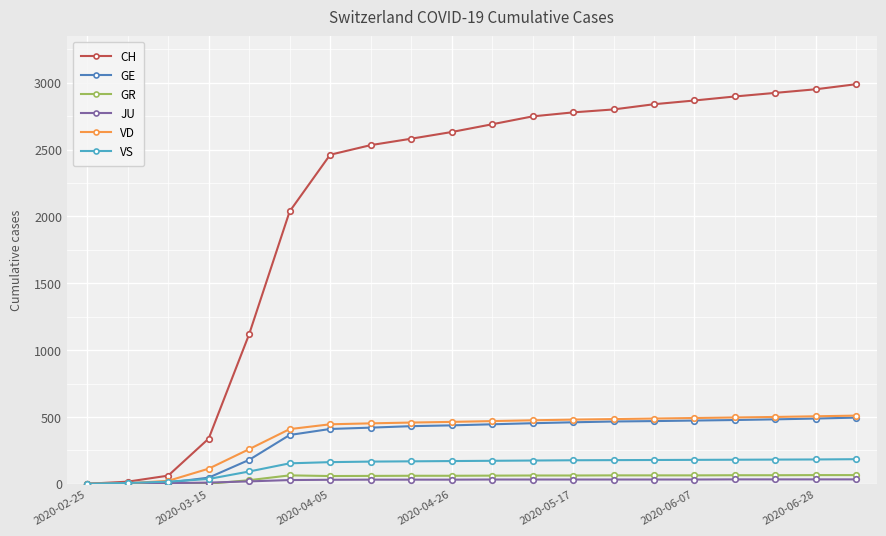

At how many categories does at least one series exceed 188?

17